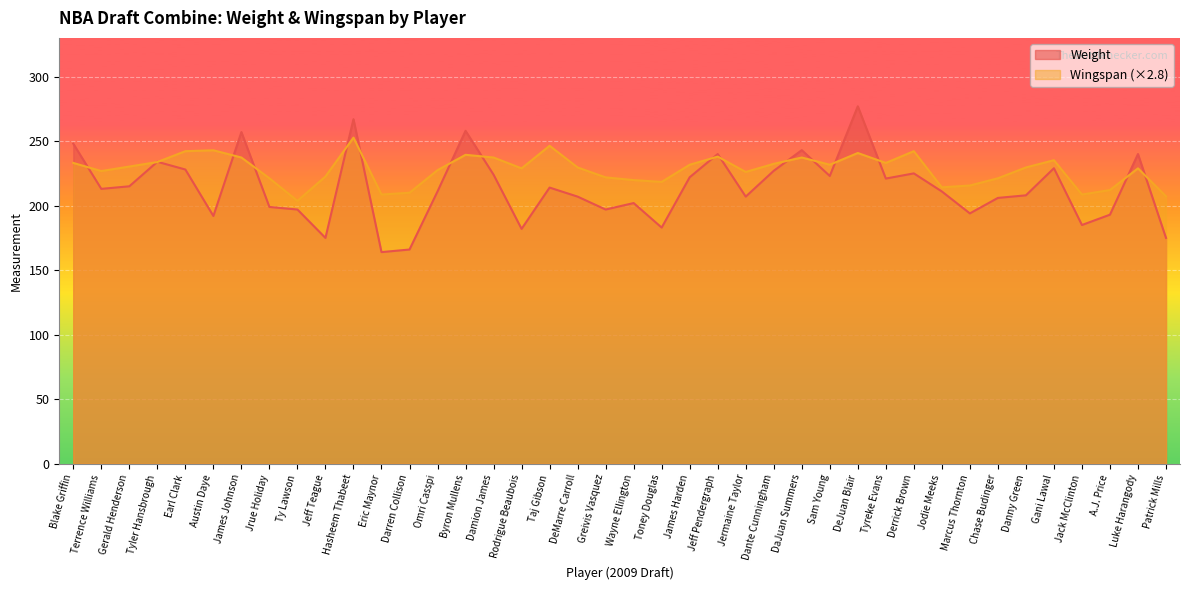

Which category has the lowest value in the Wingspan series?

Ty Lawson